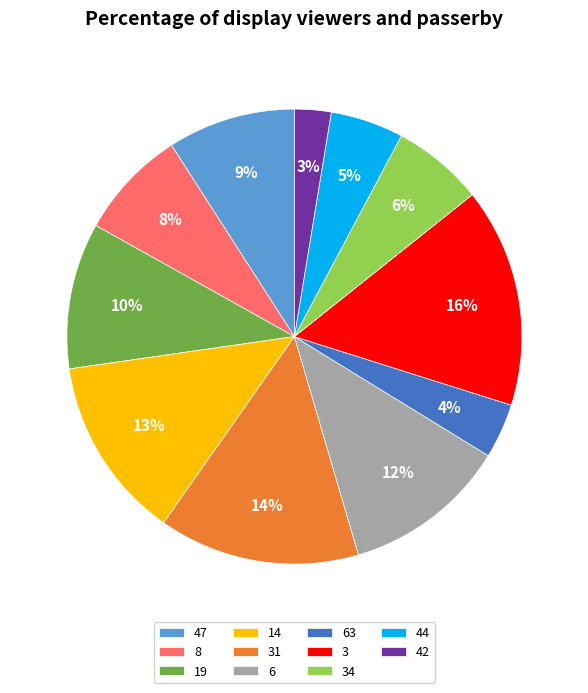

To the nearest percent, what is the difference between the largest and smallest slice percentages?

13%